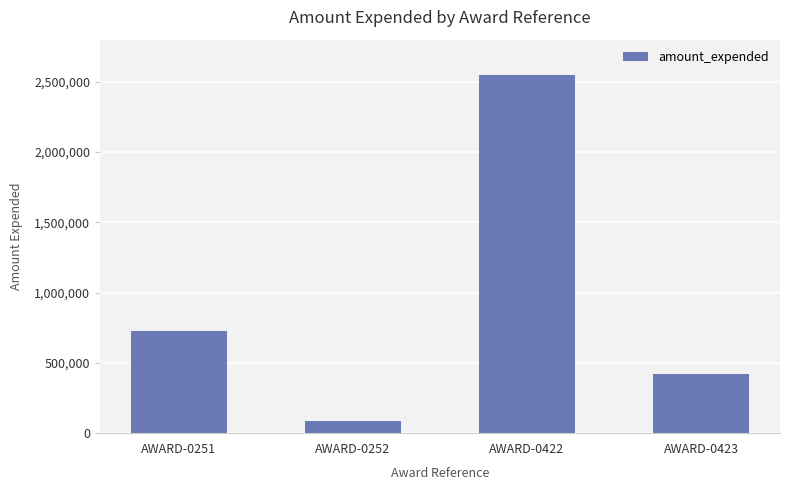

The chart shows a value of 573085 at AWARD-0423. True or false?

False